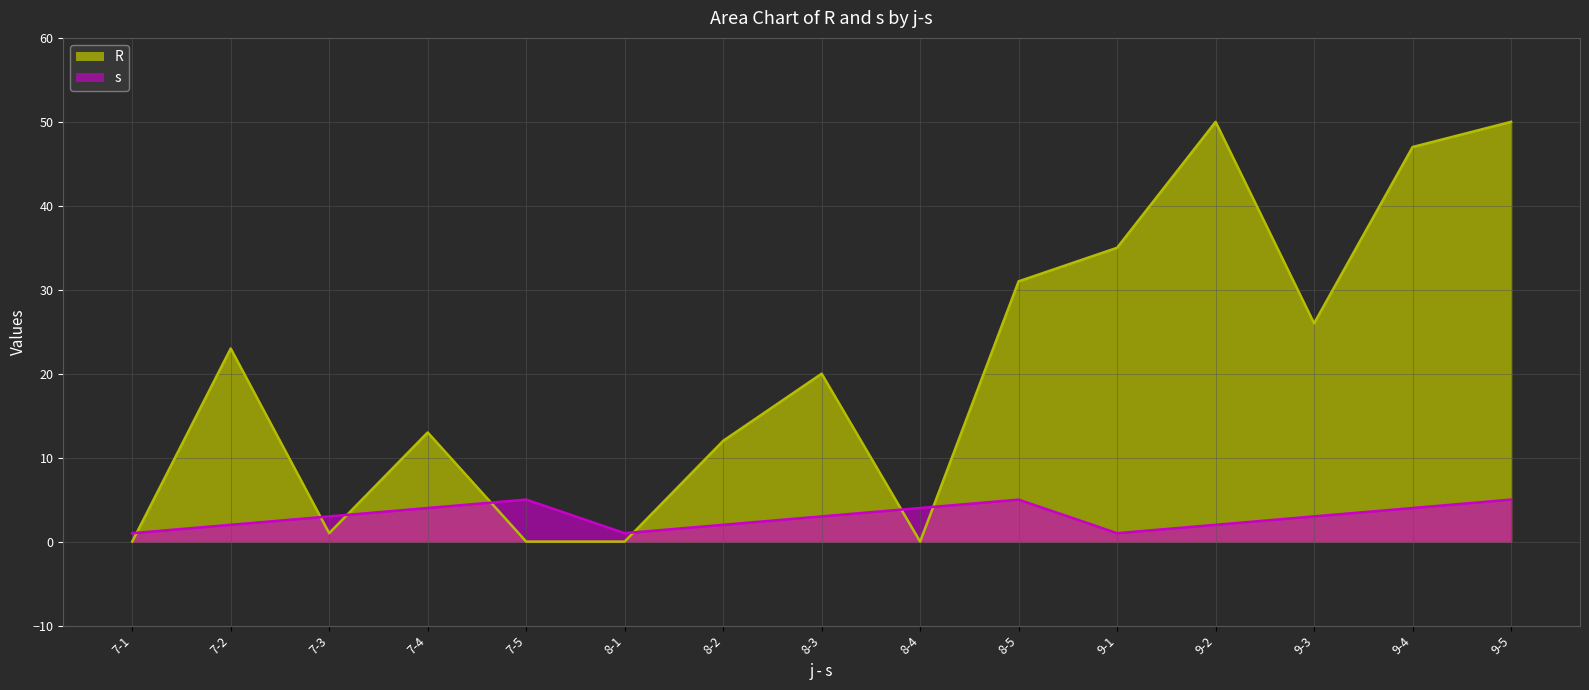

Does the chart display data point markers on the line(s)?

No